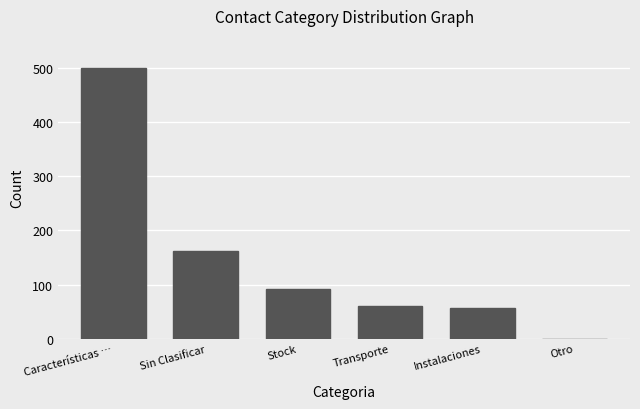

What is the sum of all values?

870